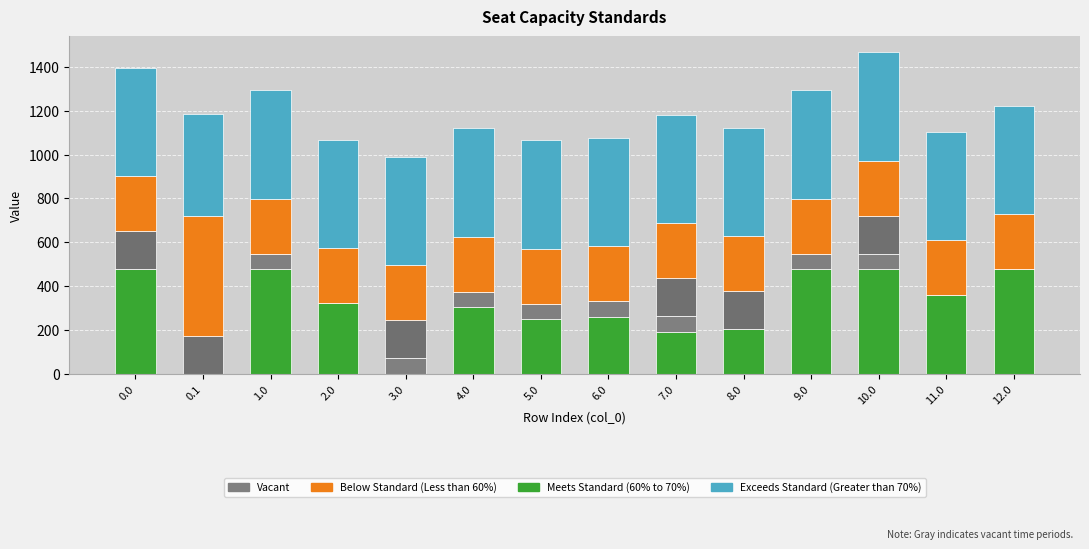

How many categories are shown in the chart?

14